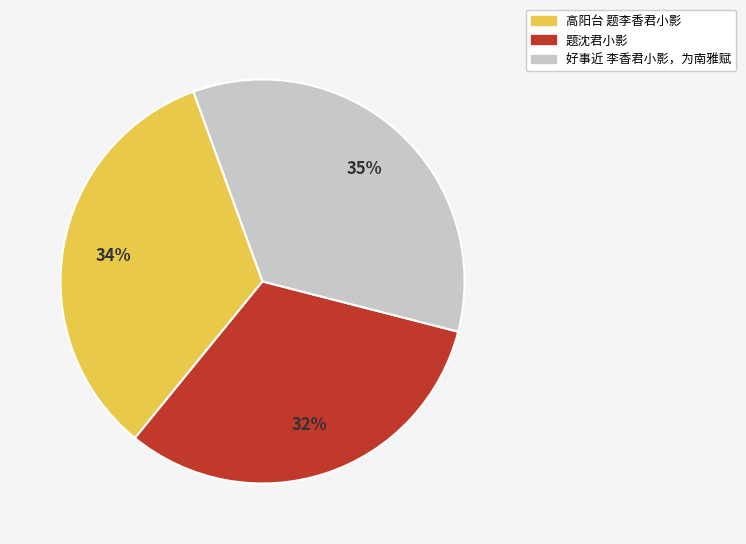

Is it true that 好事近 李香君小影，为南雅赋 is 30% of the pie?

False